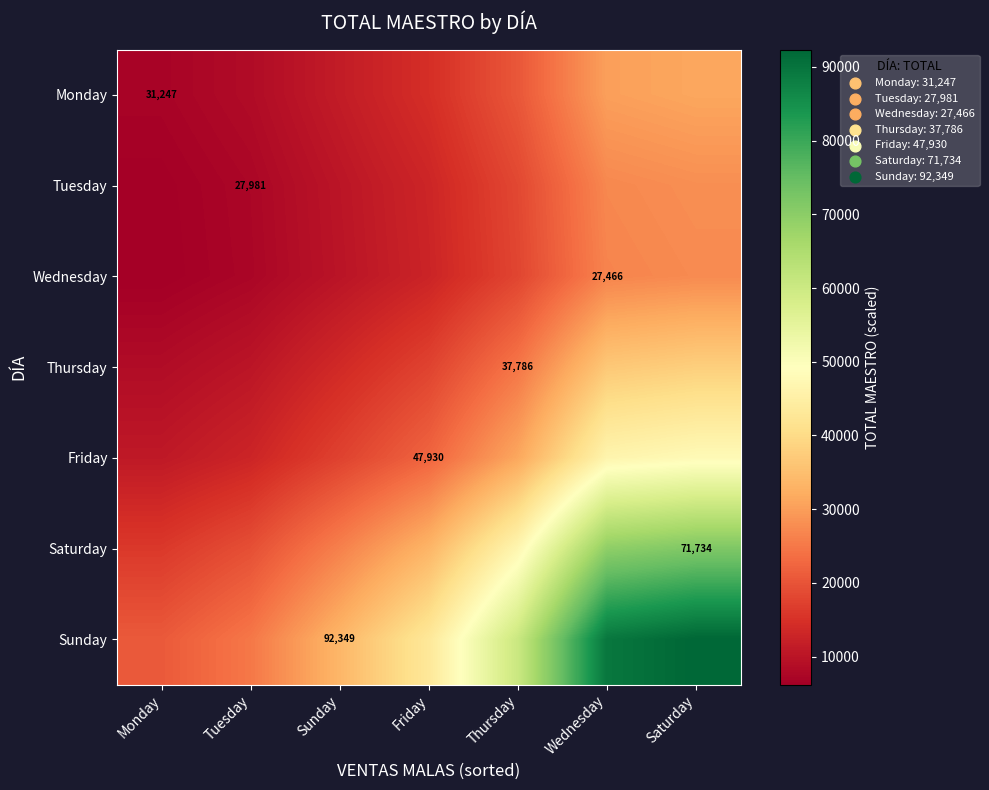

What is the difference between the second highest and second lowest values in the Monday series?

21839.8